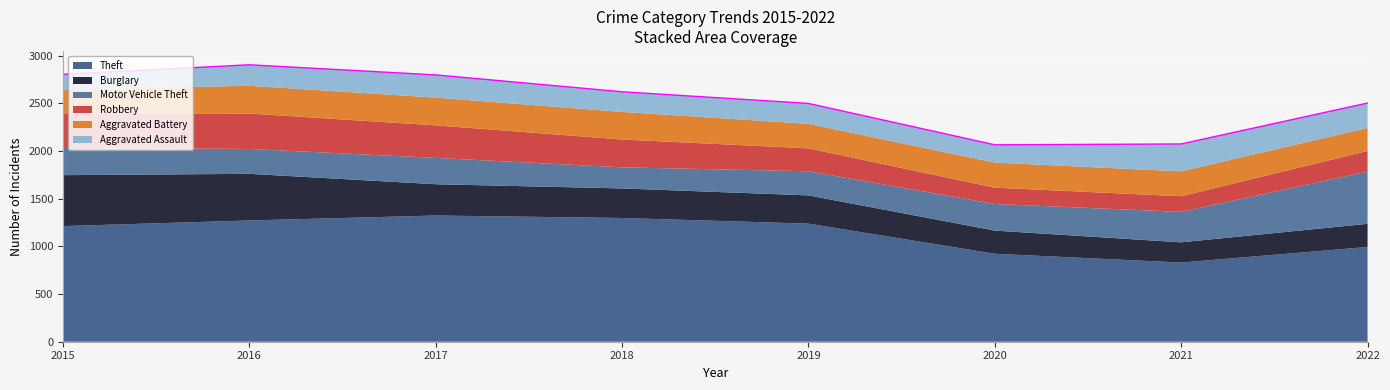

What is the value of the Motor Vehicle Theft point at the 1st from the left?

285